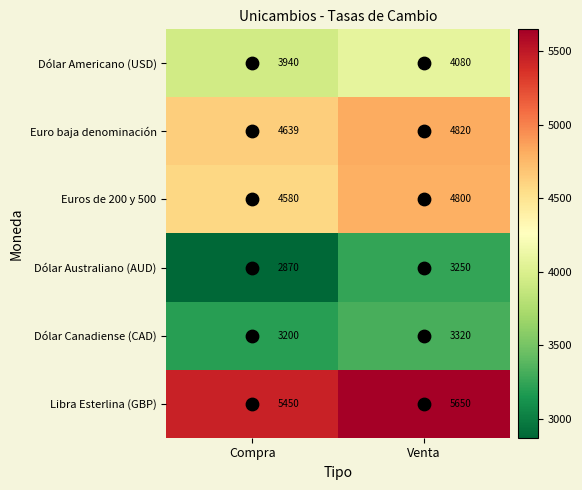

Where is Dólar Australiano (AUD) nearest to the value 3060?

Compra